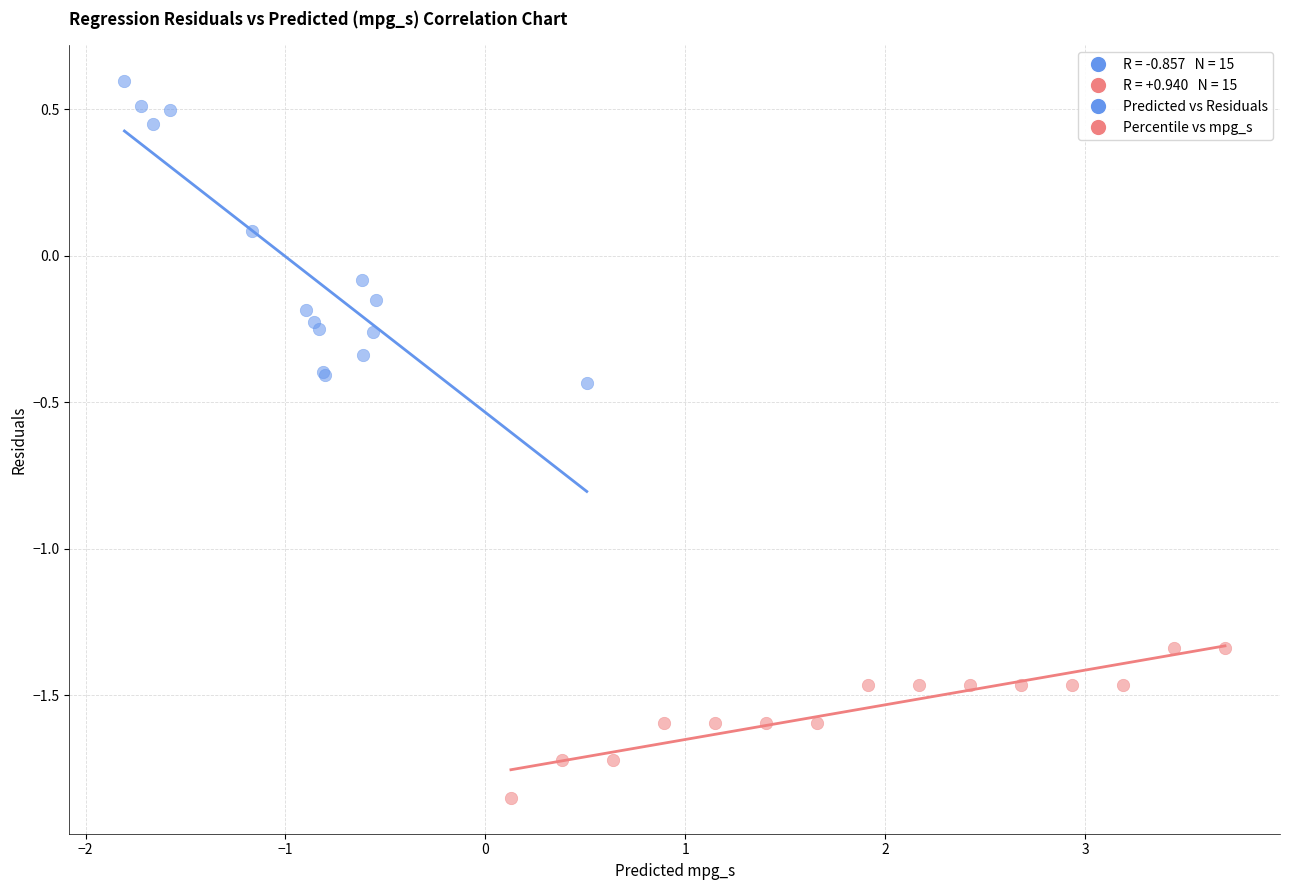

Which series has the widest spread of Y values?

Predicted vs Residuals